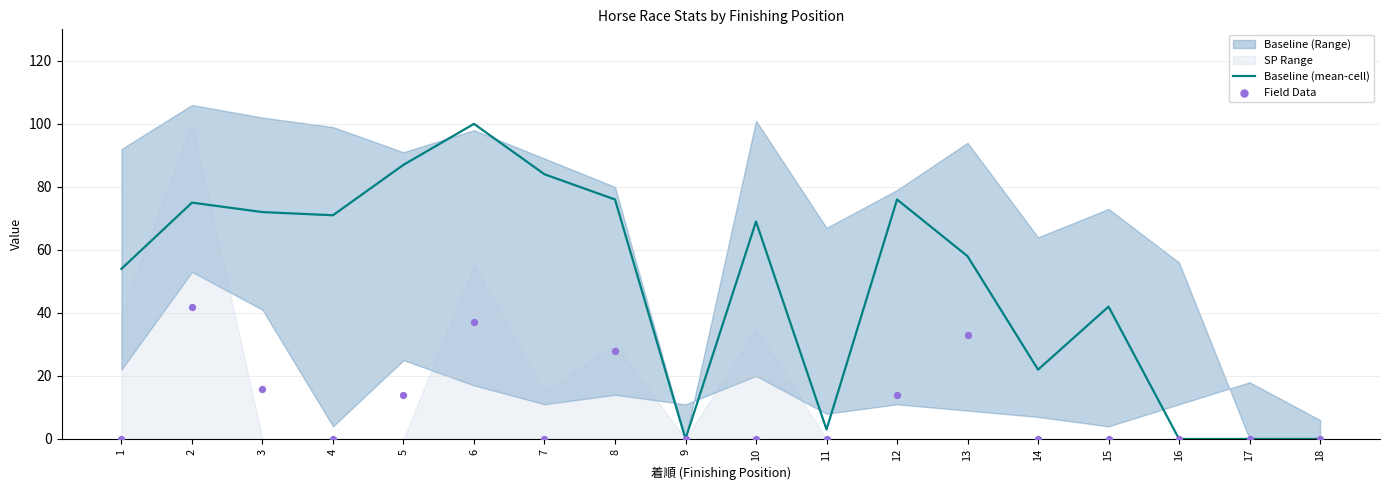

Which category has the highest value in the Baseline (mean-cell) series?

6